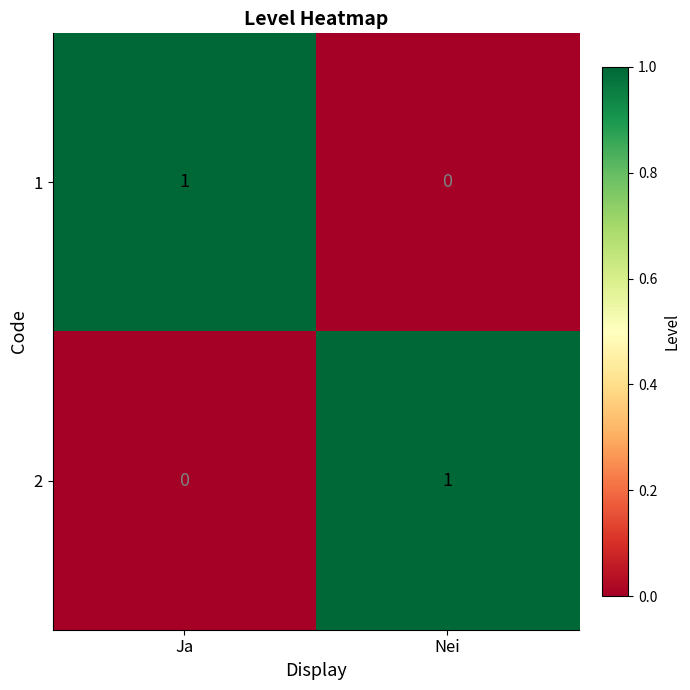

Rank the categories by 1 value from lowest to highest.

Nei, Ja